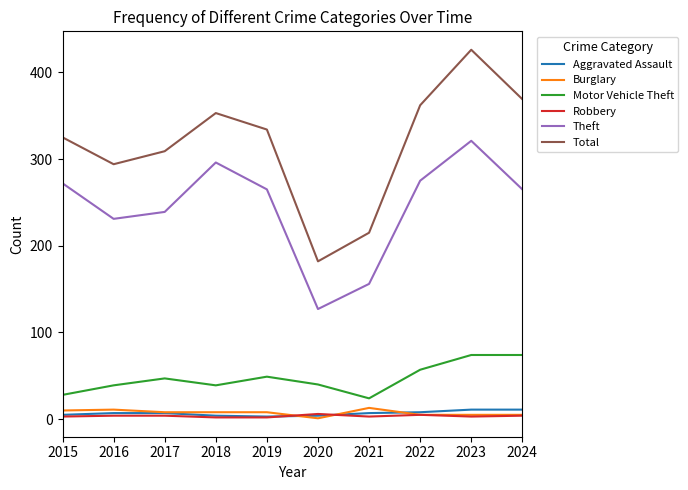

Which series has the widest spread of values?

Total